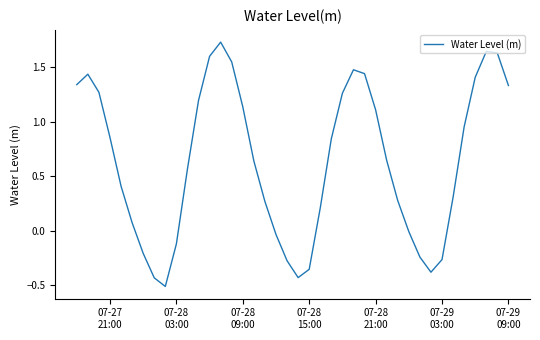

What is the minimum value shown in the chart?

-0.5